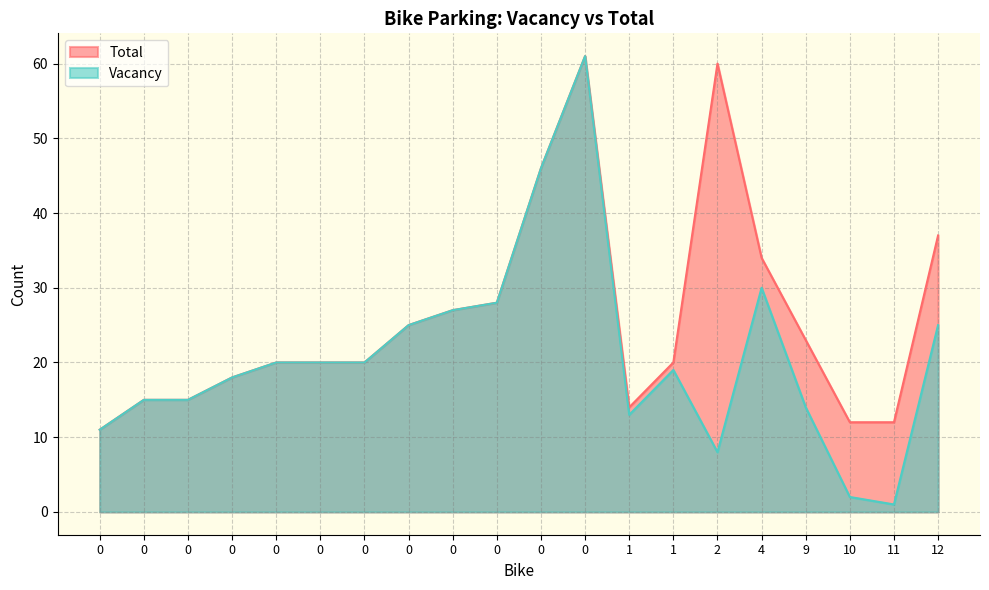

At which category does the chart reach its minimum across all series?

11